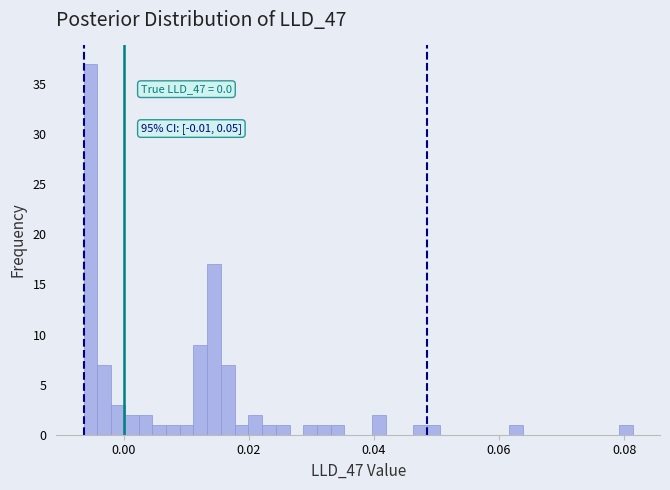

Around what value on the x-axis is the tallest bar? Give the approximate position of its centre, as read against the axis.

-0.006